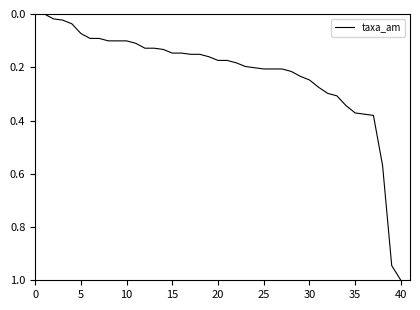

What is the maximum value shown in the chart?

1.0